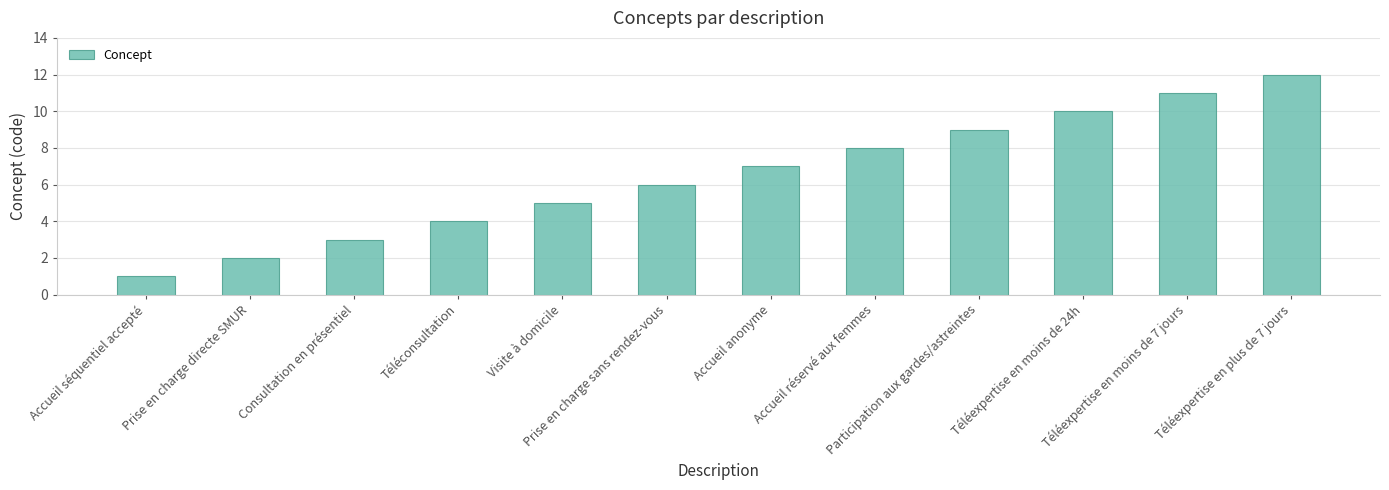

How many data points does each series have?

12